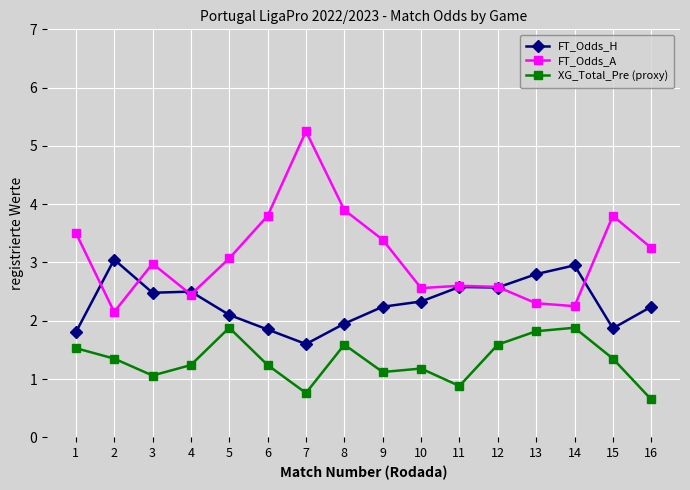

Is the value of XG_Total_Pre (proxy) at 6 greater than the value of FT_Odds_H at 3?

No